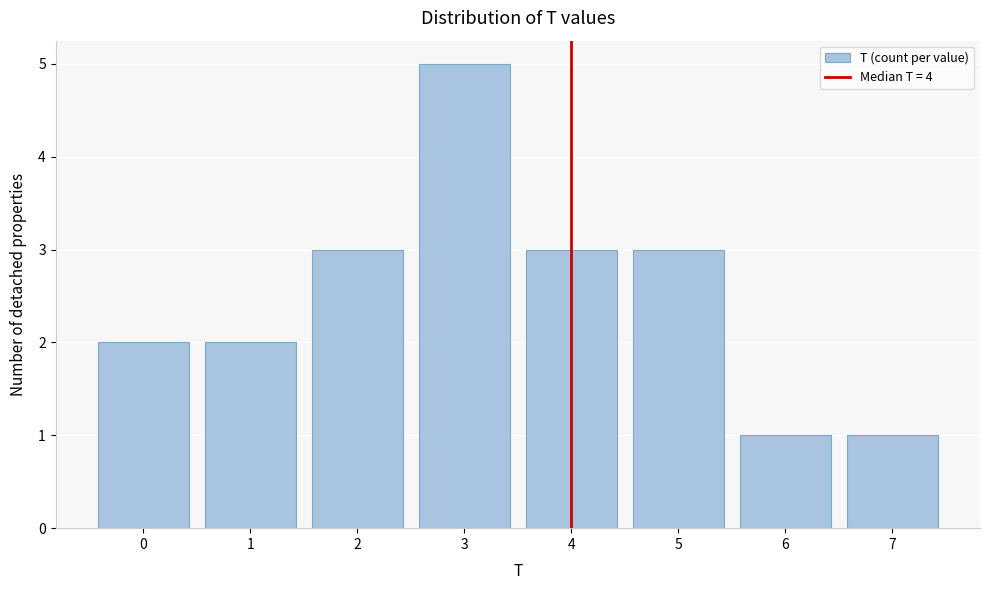

Reading left to right, list all the values displayed in this chart.

2	2	3	5	3	3	1	1